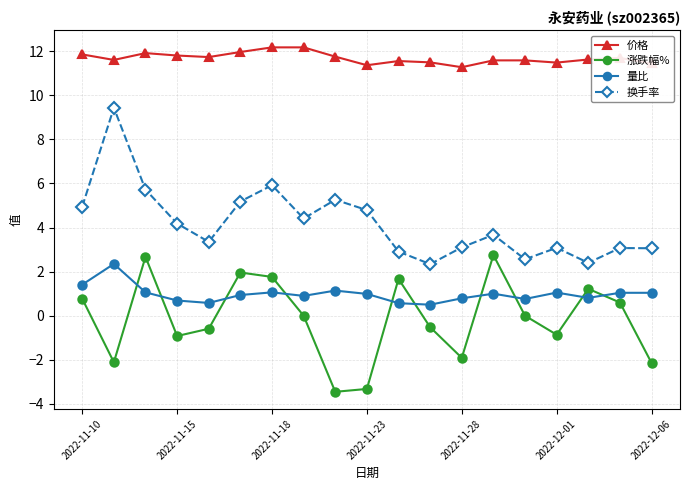

What is the maximum value for 价格?

12.2